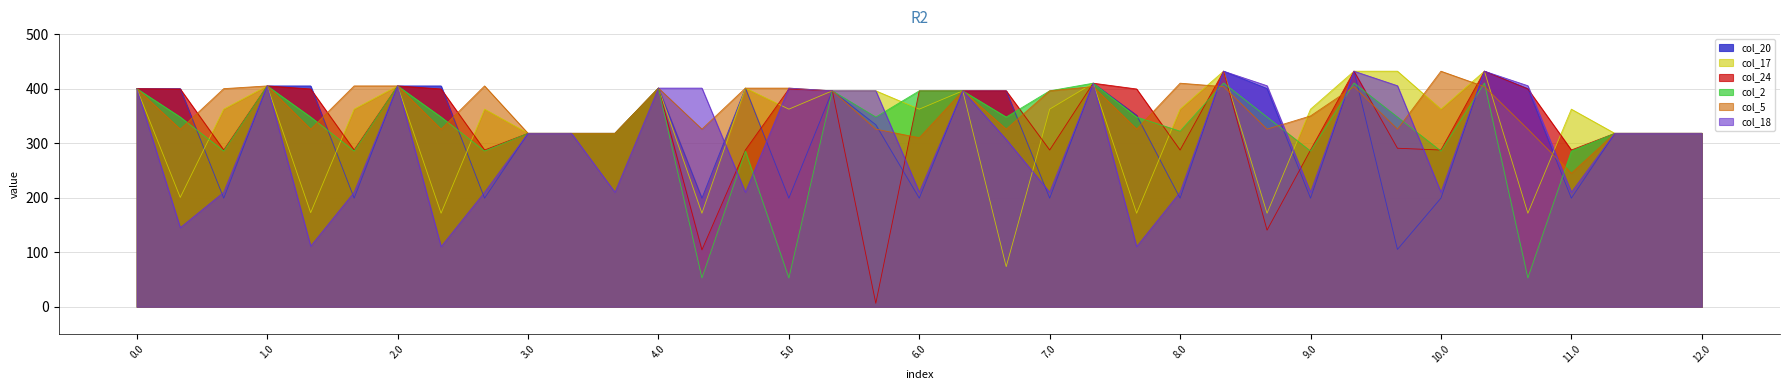

What position from the left is 0.2?

3